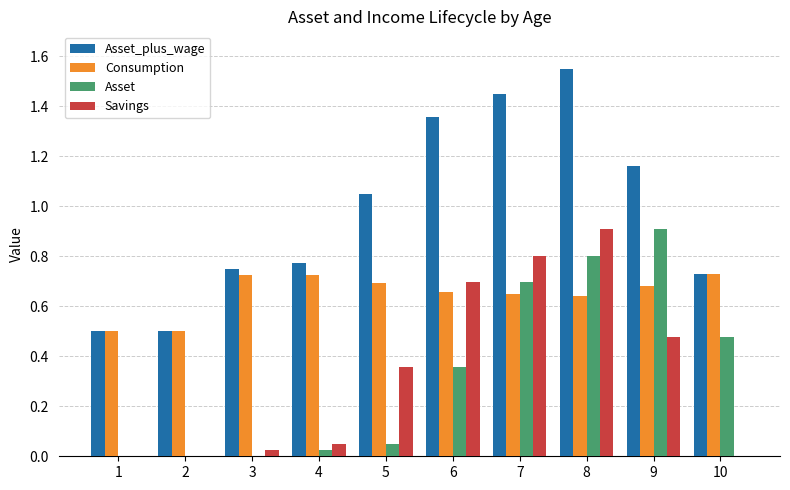

Which label corresponds to the largest value in the chart?

8